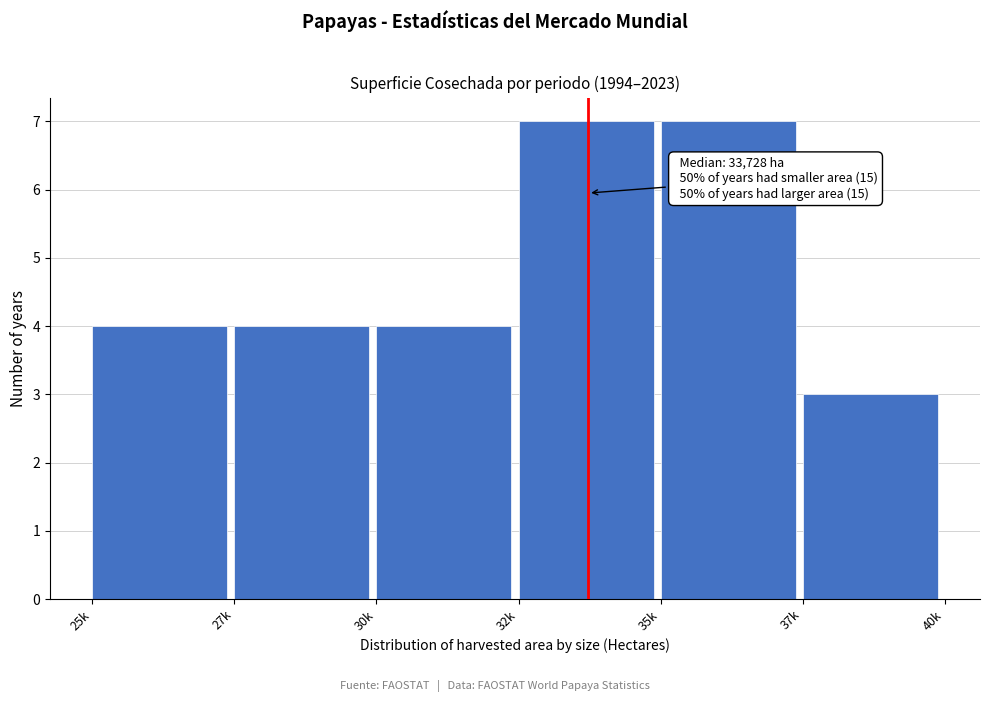

Reading left to right, extract all data points from this chart.

25k=4	27k=4	30k=4	32k=7	35k=7	37k=3